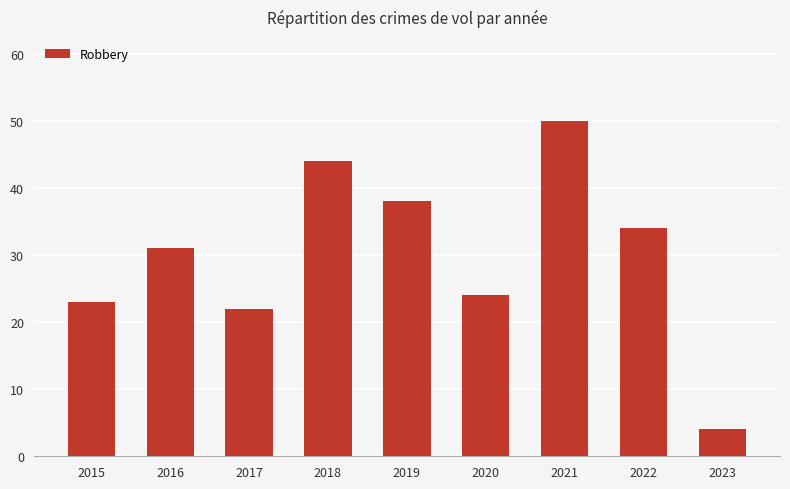

What is the smallest value displayed?

4